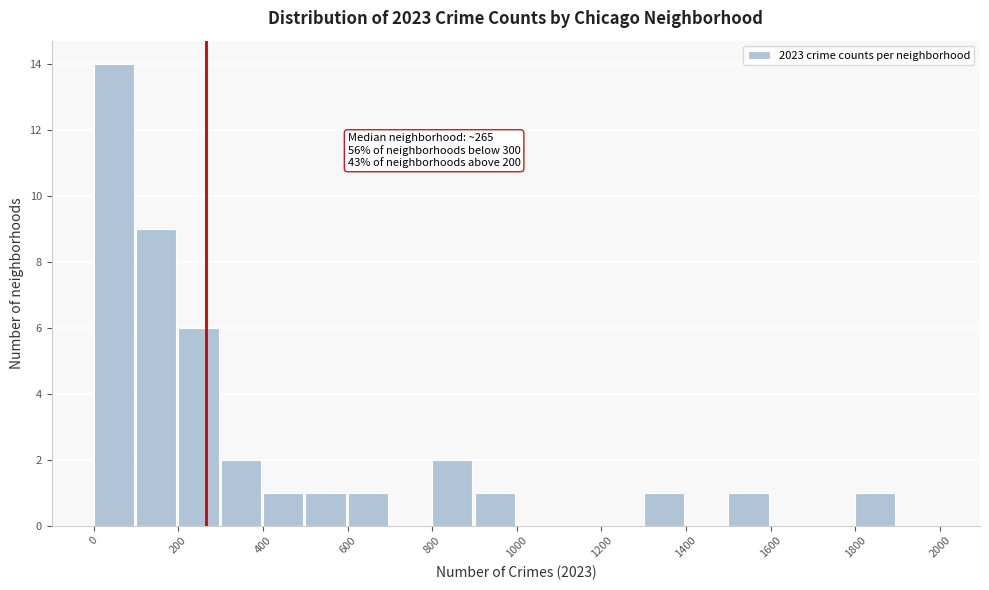

Over which range of the x-axis is the bar tallest?

0 to 100